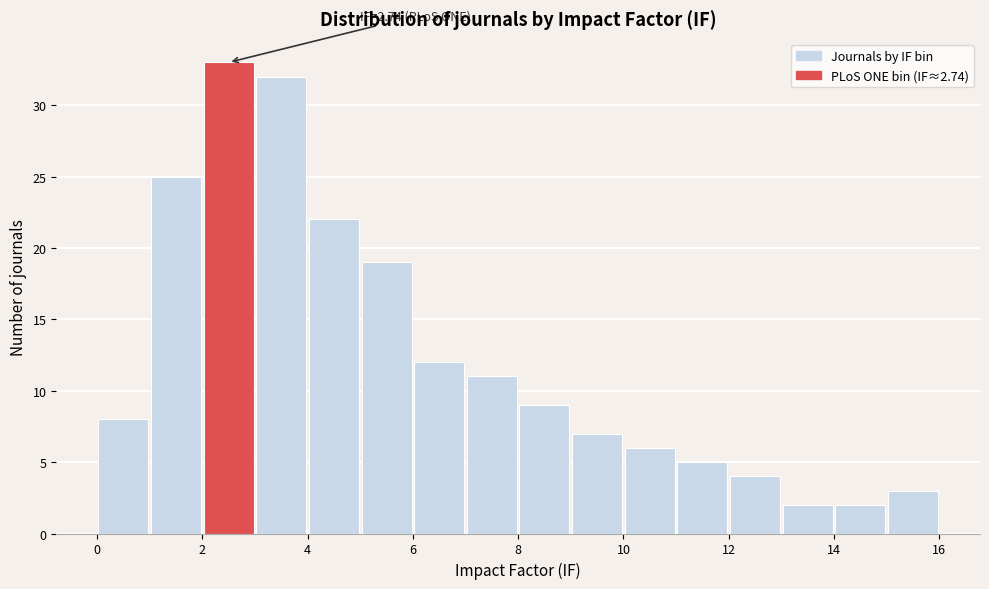

Over which range of the x-axis is the bar tallest?

2 to 3